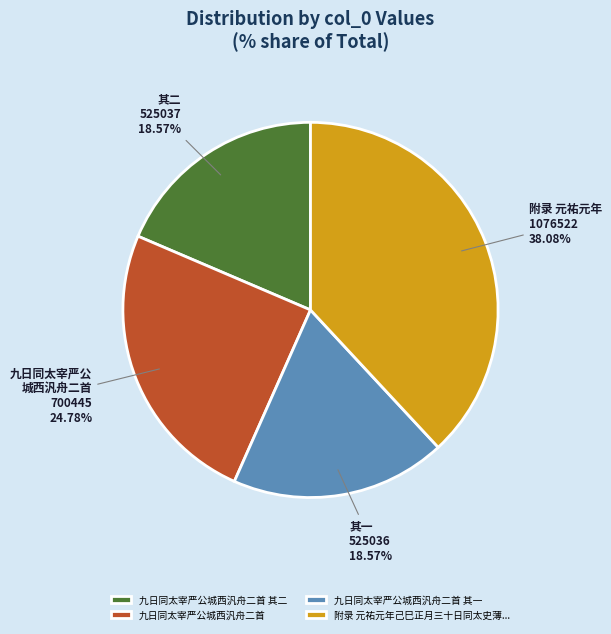

Which slice is the largest?

附录 元祐元年己巳正月三十日同太史薄...